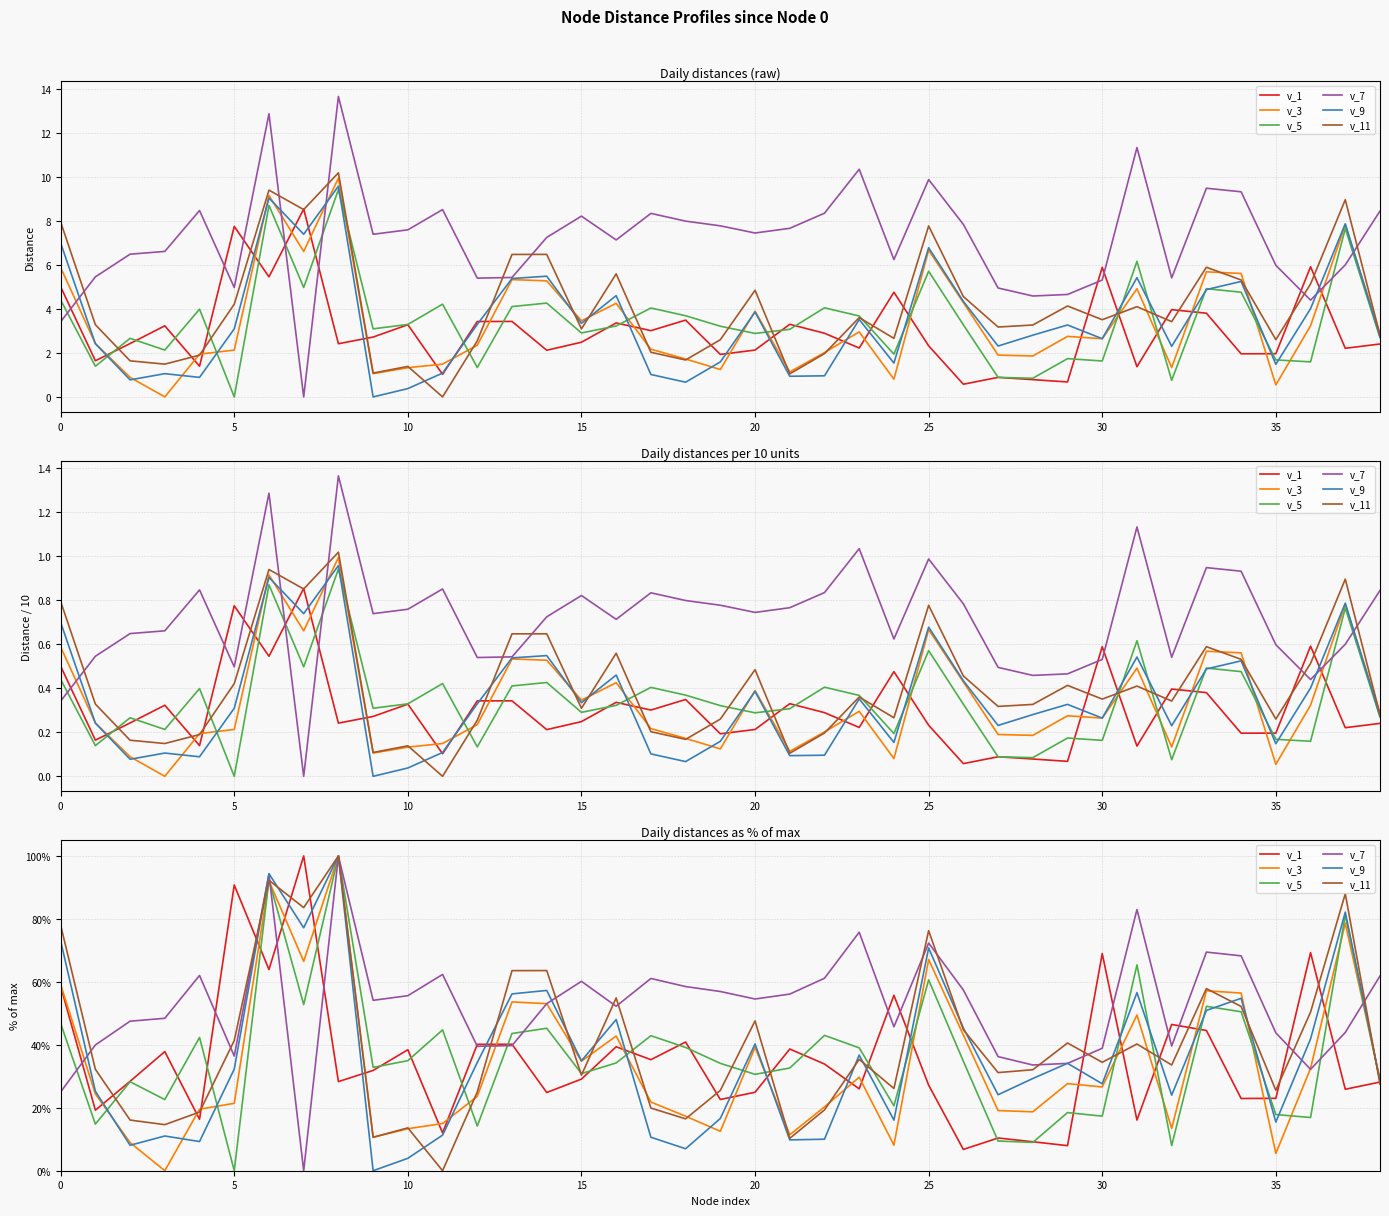

At how many categories does at least one series exceed 47?

32